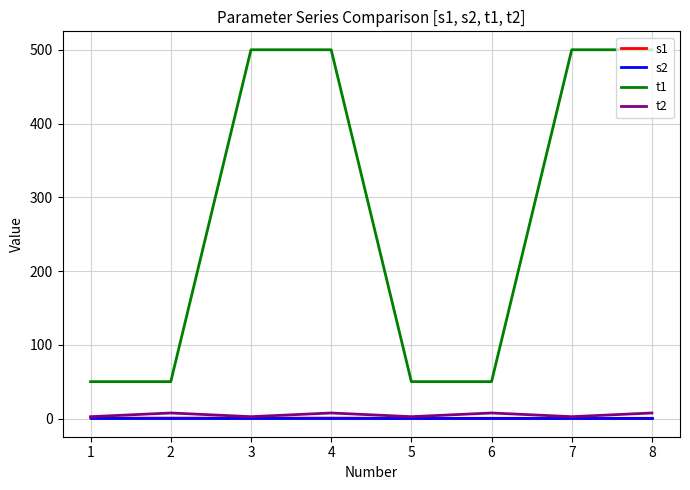

What is the greatest value displayed?

500.0